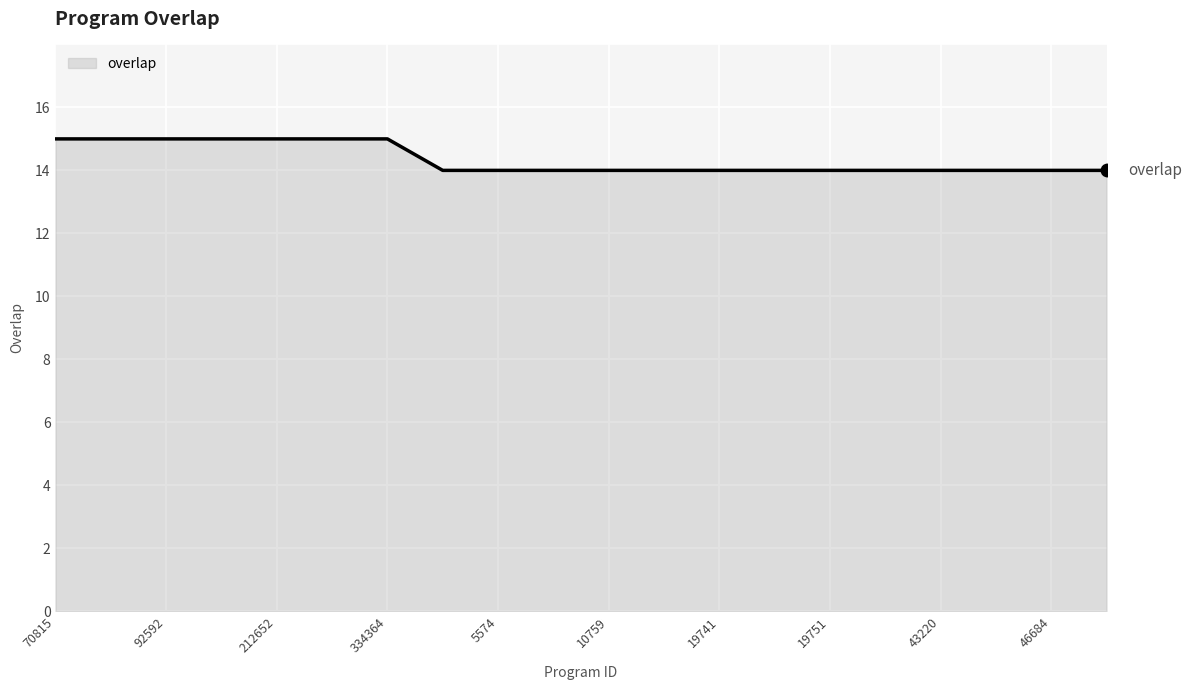

Count the number of categories in the chart.

20